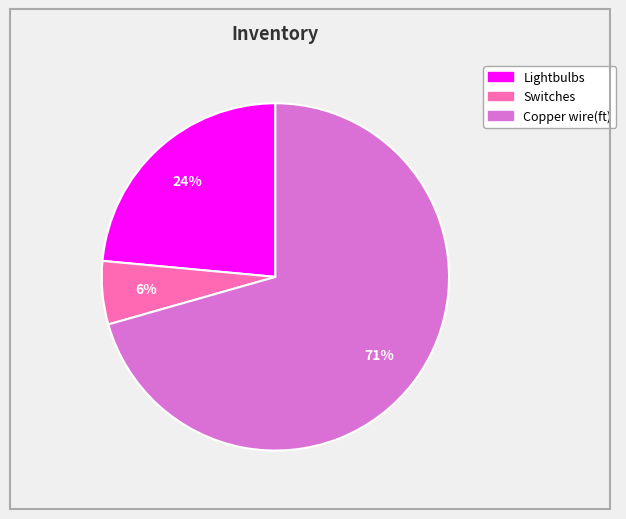

Combined, do Switches and Lightbulbs account for over 50%?

No